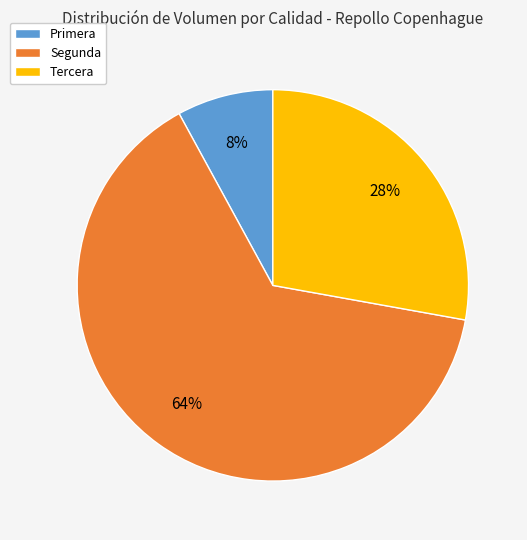

Which has a higher value, Primera or Tercera?

Tercera